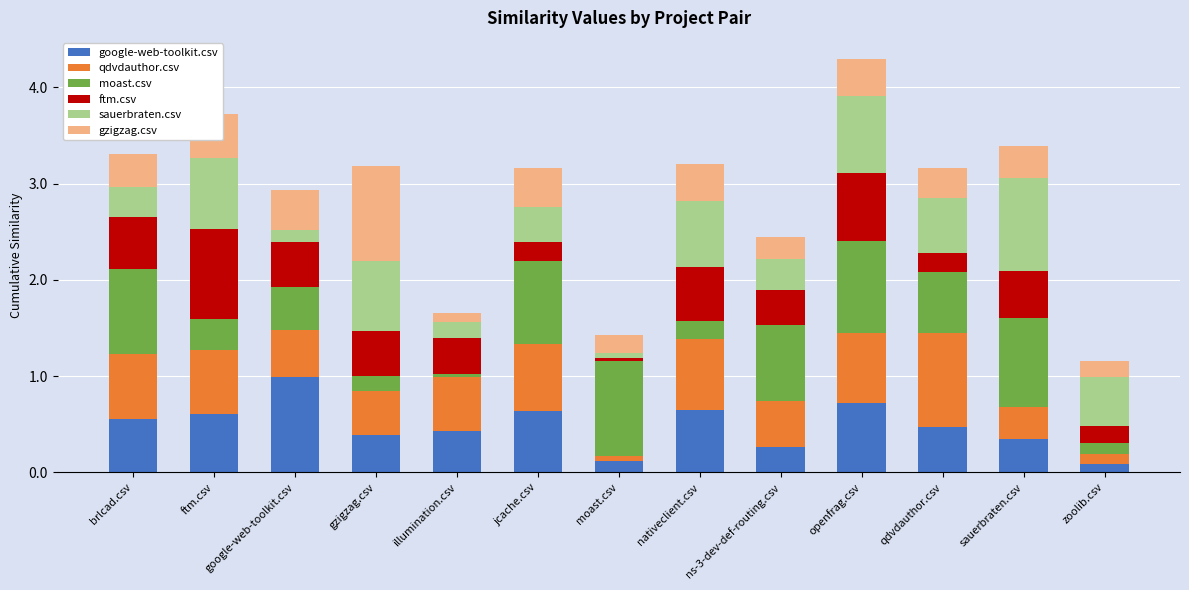

Which category has the highest value in the google-web-toolkit.csv series?

google-web-toolkit.csv